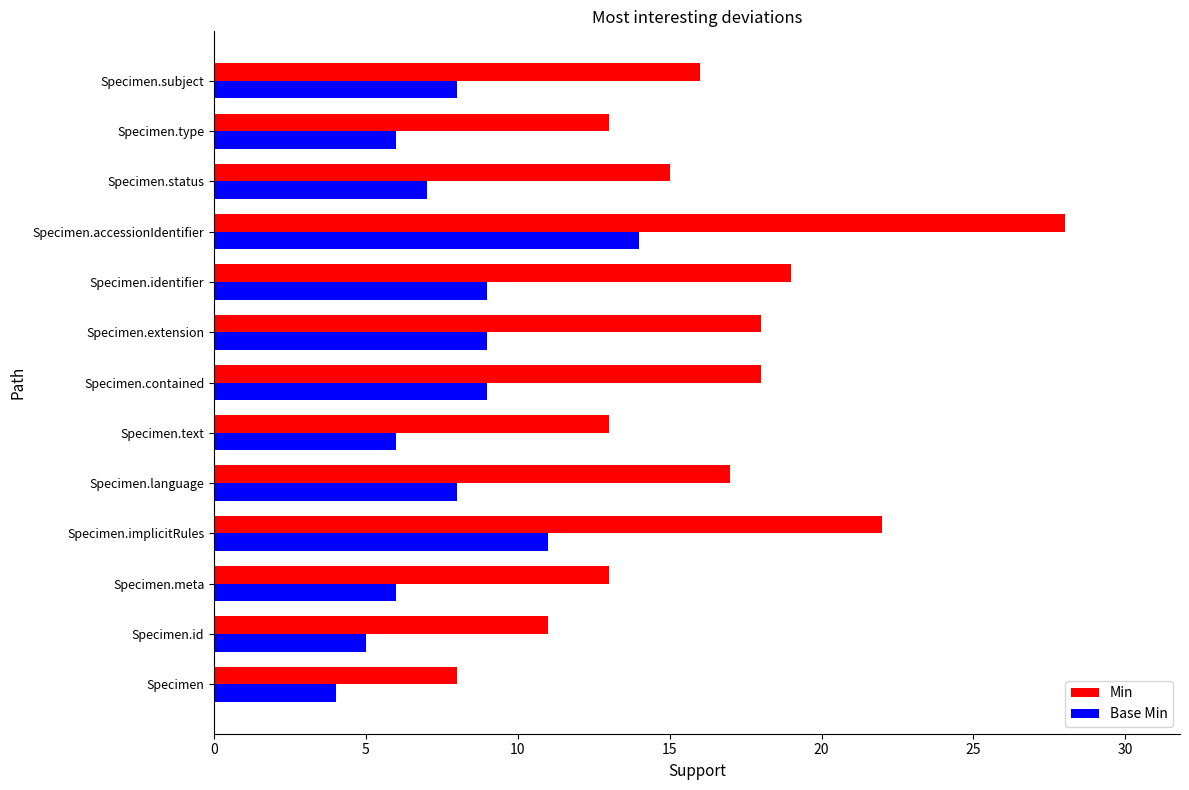

What is the difference between the maximum and minimum values in the Min series?

20